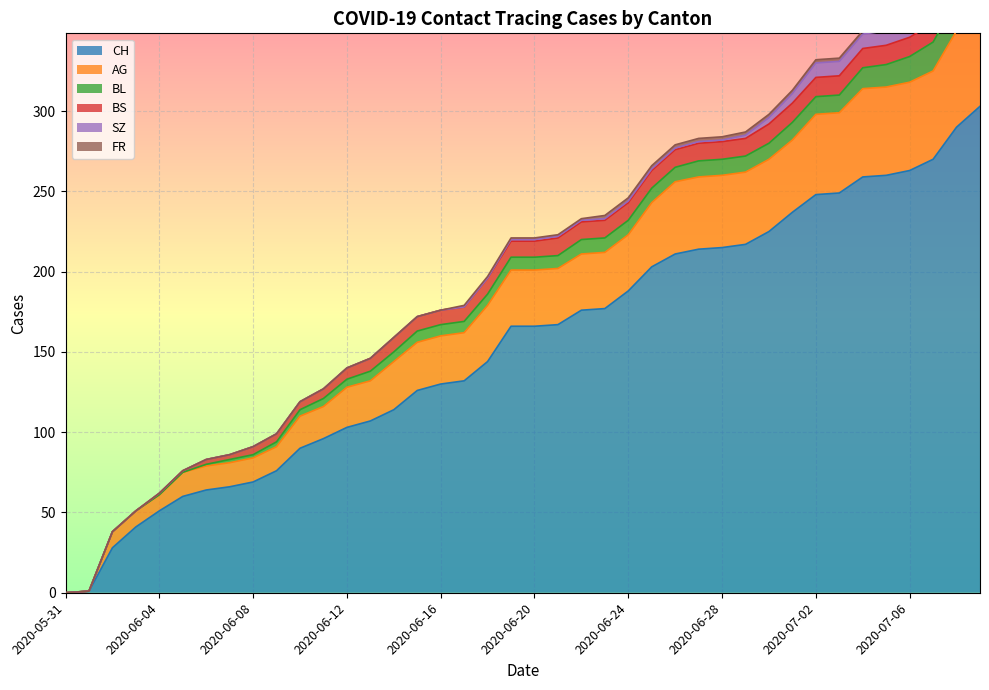

At how many categories does at least one series exceed 256?

6